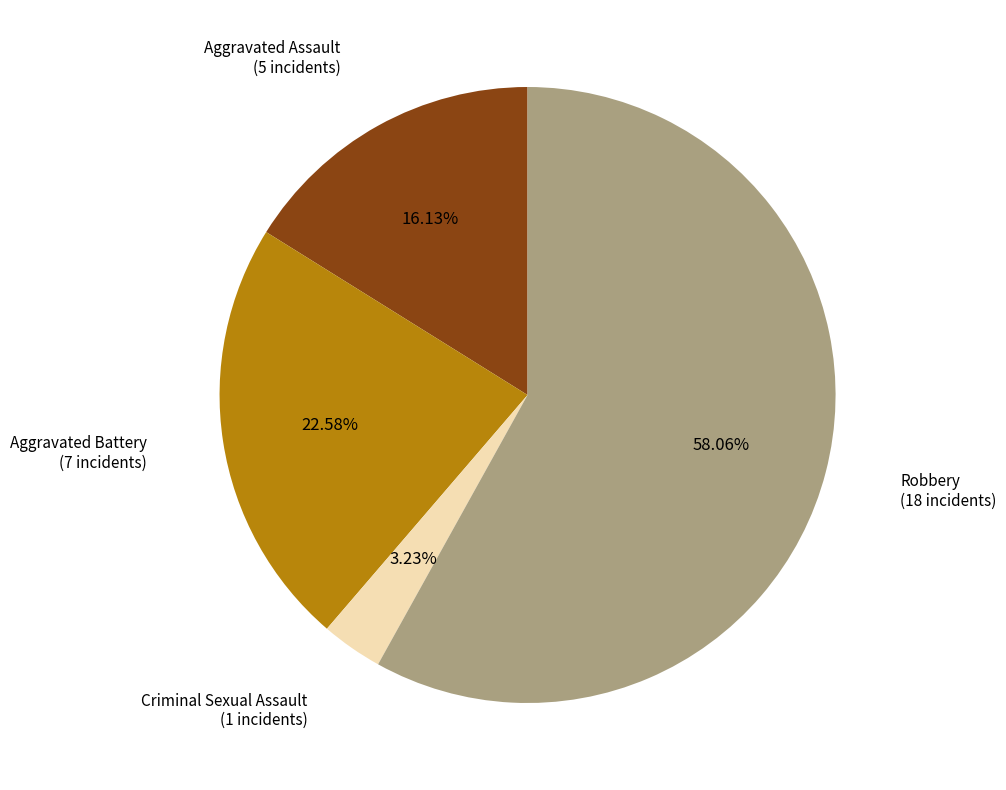

Rank the categories by value from lowest to highest.

Criminal Sexual Assault, Aggravated Assault, Aggravated Battery, Robbery